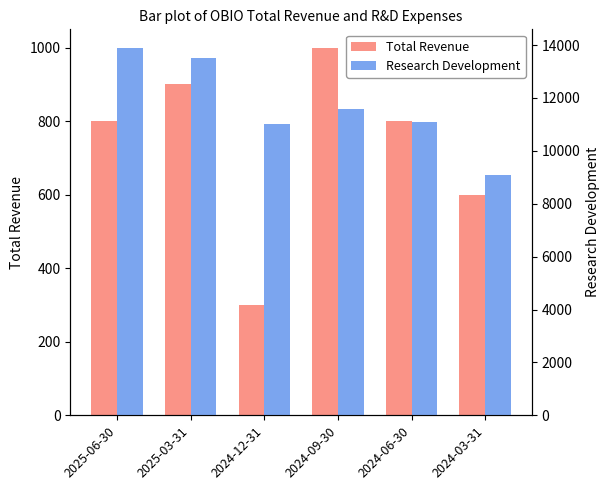

What is the label of the 2nd bar from the left?

2025-03-31